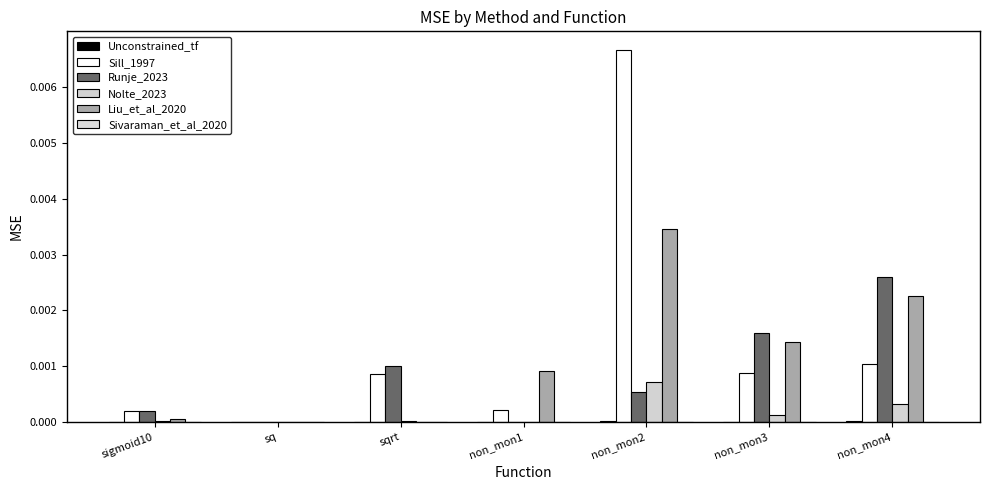

How many groups of bars are there?

7